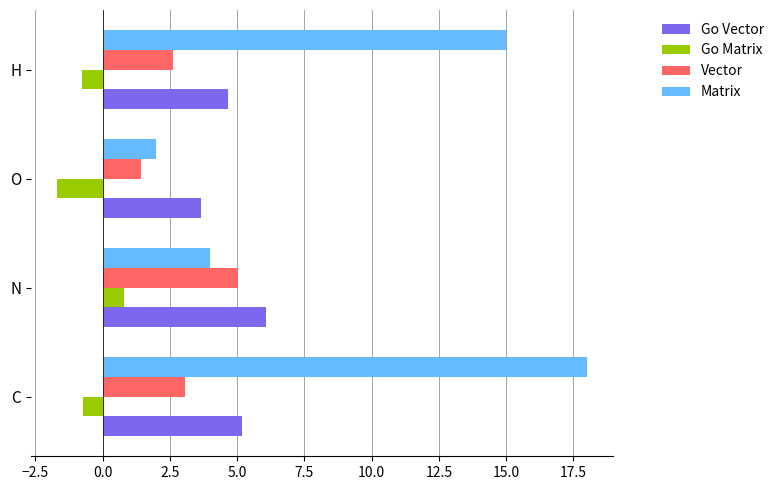

Which series has the widest spread of values?

Matrix